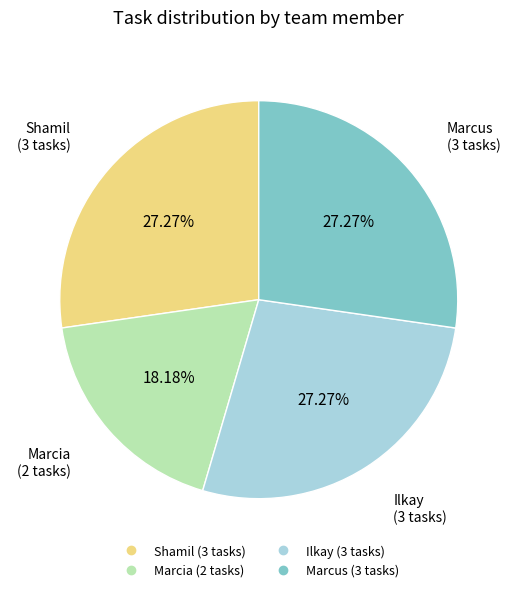

What percentage do Shamil and Marcus together represent?

54.5%